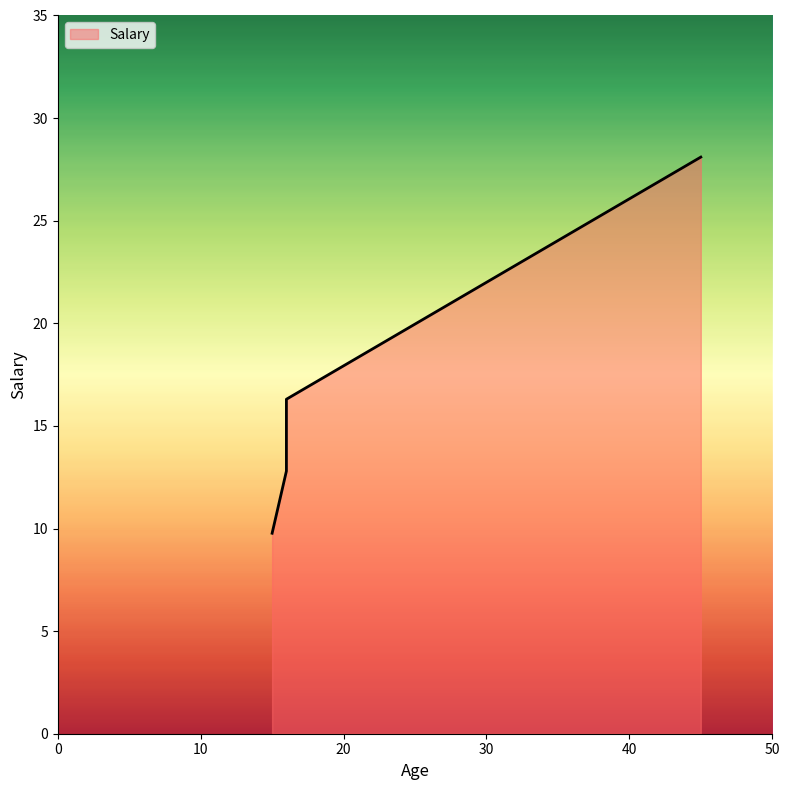

How many categories are shown in the chart?

4